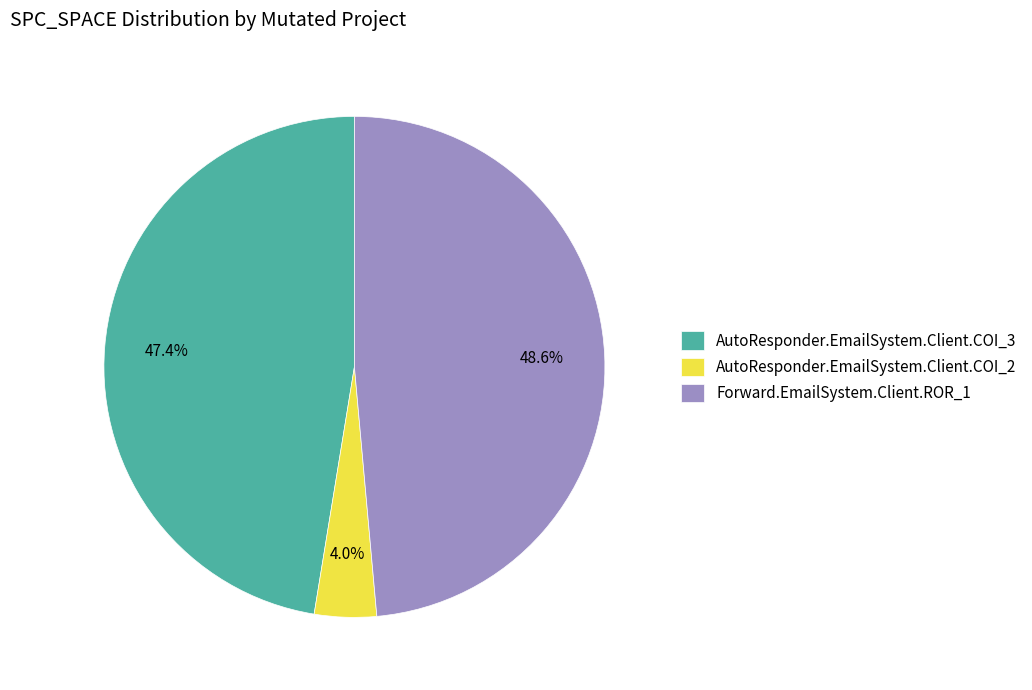

How many segments does this pie chart have?

3